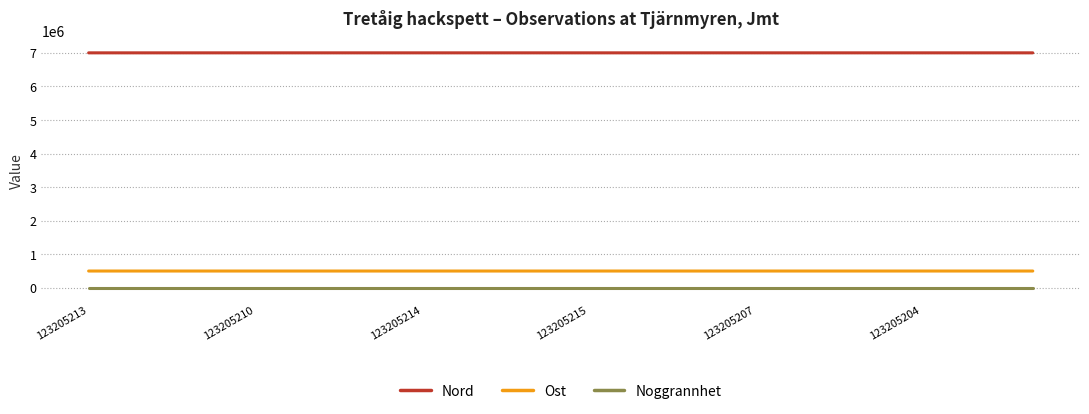

What is the maximum value shown in the chart?

6998027